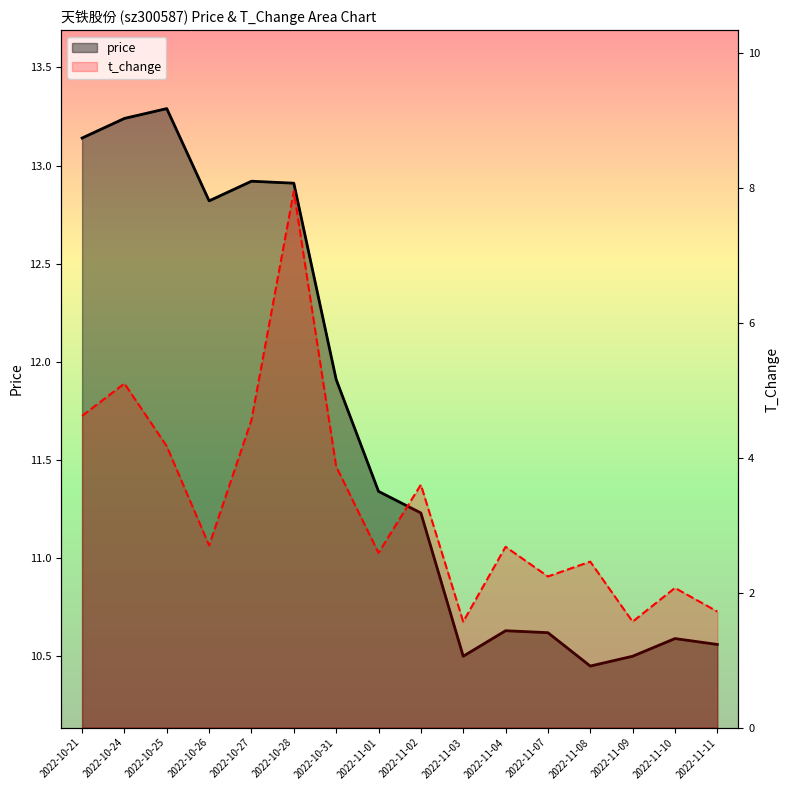

Reading left to right, list all the values displayed in this chart.

price: 2022-10-21=13.1	2022-10-24=13.2	2022-10-25=13.3	2022-10-26=12.8	2022-10-27=12.9	2022-10-28=12.9	2022-10-31=11.9	2022-11-01=11.3	2022-11-02=11.2	2022-11-03=10.5	2022-11-04=10.6	2022-11-07=10.6	2022-11-08=10.4	2022-11-09=10.5	2022-11-10=10.6	2022-11-11=10.6
t_change: 2022-10-21=4.6	2022-10-24=5.1	2022-10-25=4.2	2022-10-26=2.7	2022-10-27=4.6	2022-10-28=8.0	2022-10-31=3.9	2022-11-01=2.6	2022-11-02=3.6	2022-11-03=1.6	2022-11-04=2.7	2022-11-07=2.2	2022-11-08=2.5	2022-11-09=1.6	2022-11-10=2.1	2022-11-11=1.7